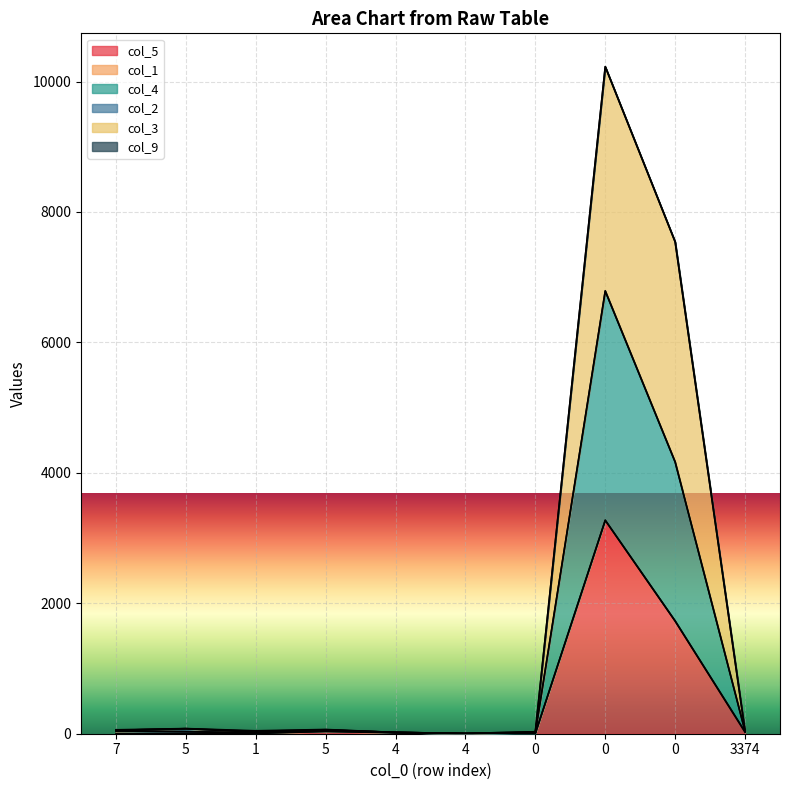

Between 0 and 4, which is larger?

4